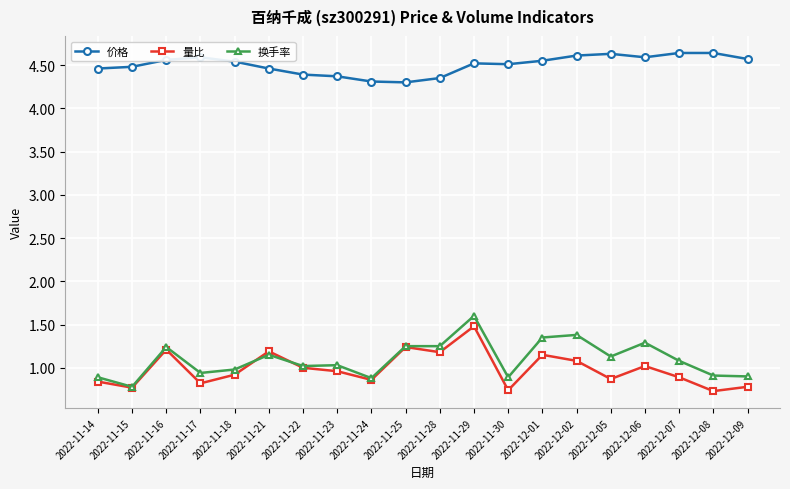

What position from the left is 2022-12-09?

20